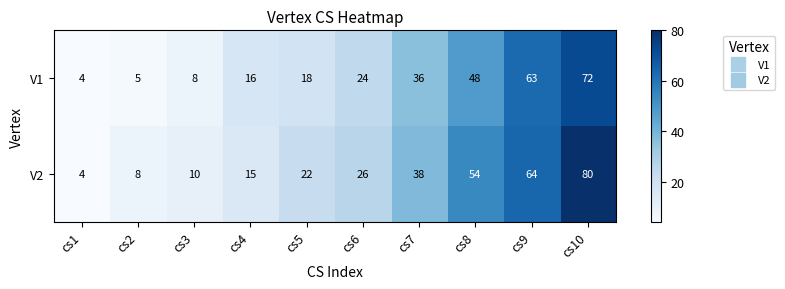

At which category is the sum across all series the highest?

cs10